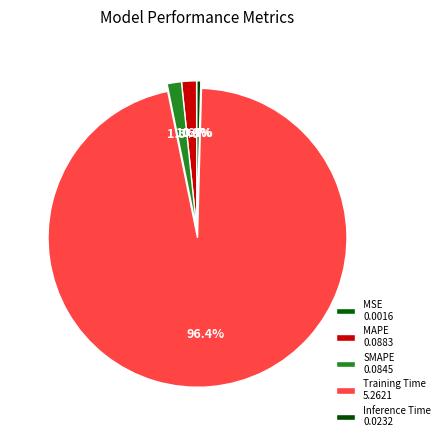

What percentage is the Training Time slice, to the nearest percent?

96%